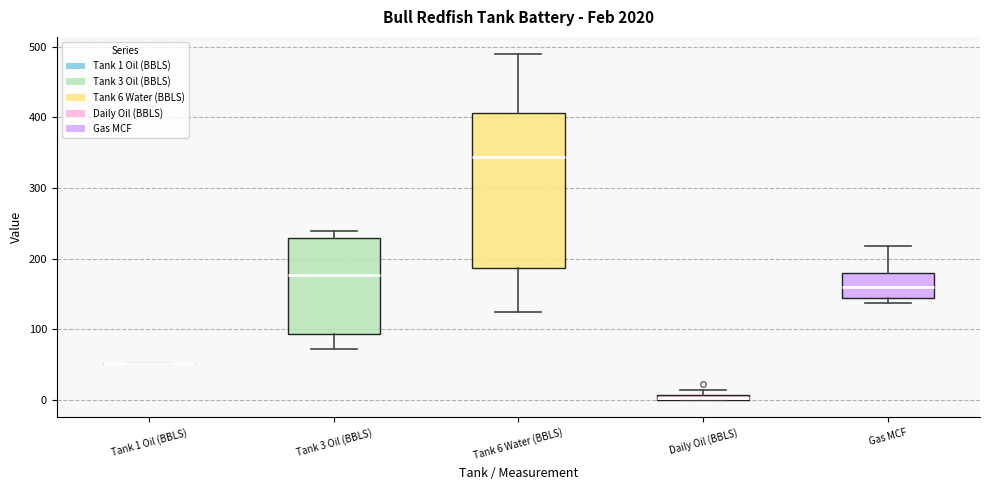

Where does the lower whisker of the box for Tank 6 Water (BBLS) end on the y-axis? The values are not printed on the chart, so give them approximately, as read against the axis.

130